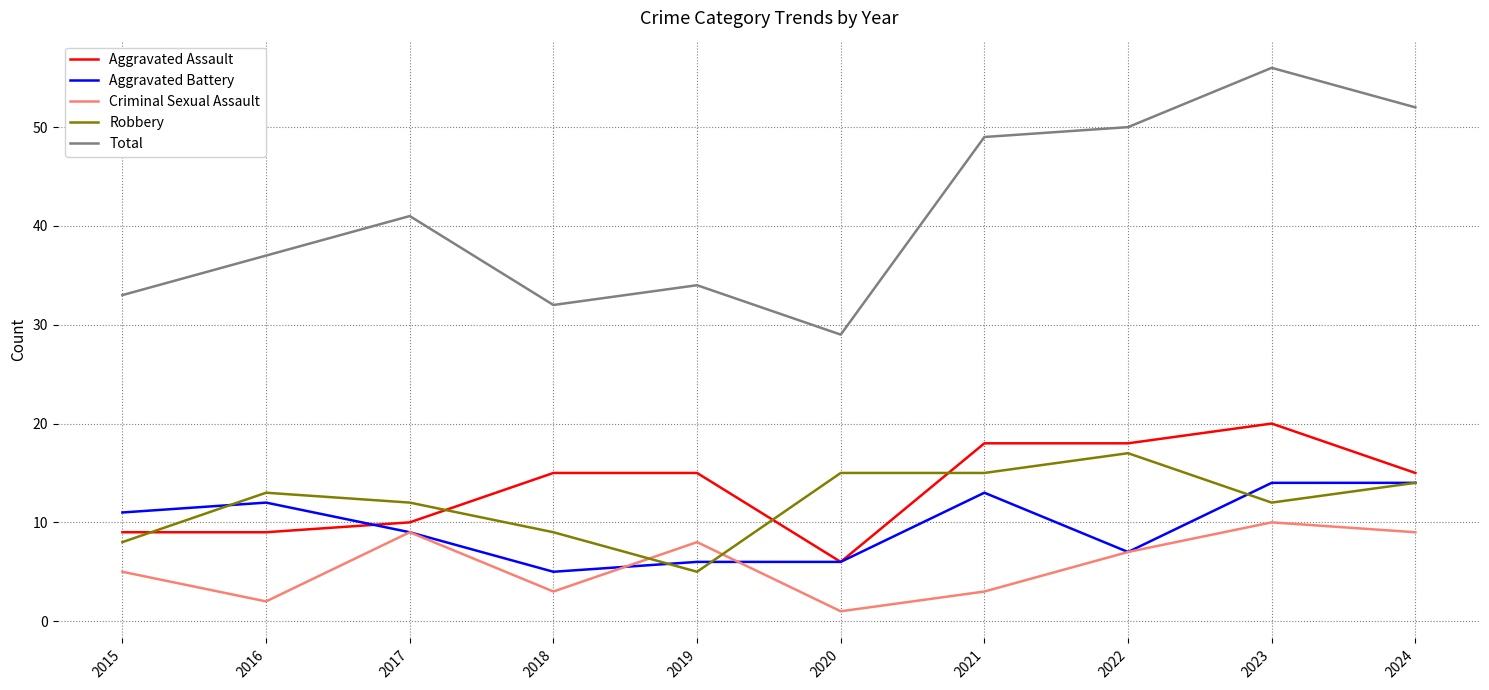

What are all the series names shown in the legend?

Aggravated Assault, Aggravated Battery, Criminal Sexual Assault, Robbery, Total